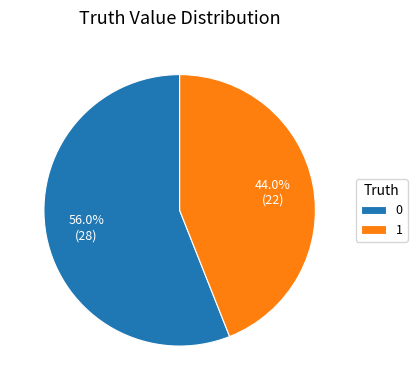

Rank the categories by value from lowest to highest.

1, 0